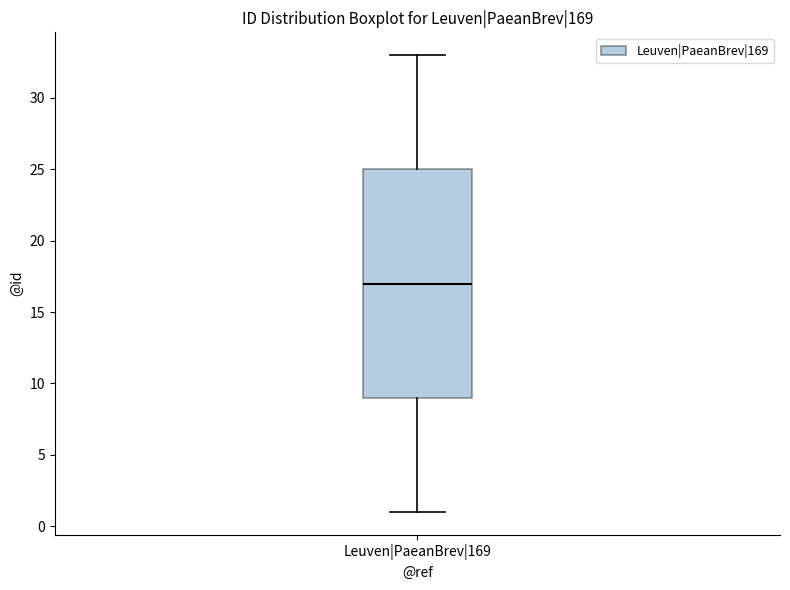

Read this box plot against the y-axis: the position of the median line, the range covered by the box, and the ends of both whiskers. The values are not printed on the chart, so give them approximately, as read against the axis.

median 17, box 9 to 25, whiskers 1 to 33